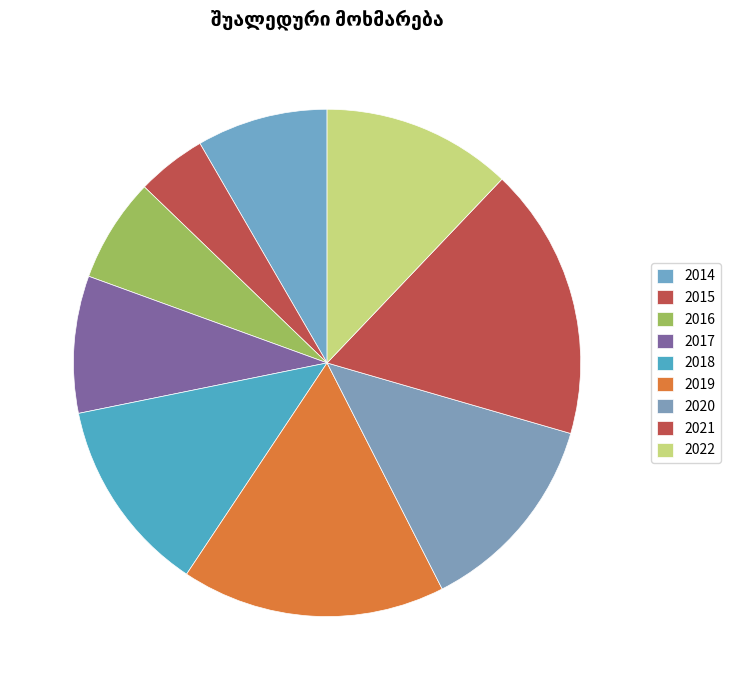

Which category has the biggest portion of the pie?

2021